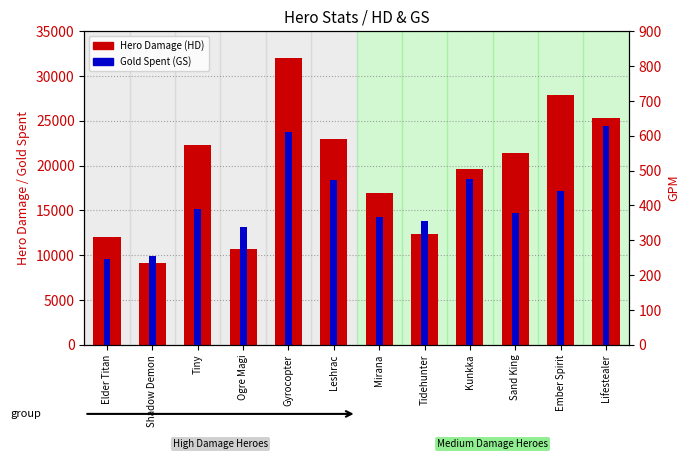

Reading left to right, extract all data points from this chart.

Hero Damage (HD): 12030	9132	22270	10719	31984	22969	16916	12366	19673	21467	27932	25332
Gold Spent (GS): 9619	9975	15179	13115	23754	18351	14221	13779	18490	14710	17221	24406